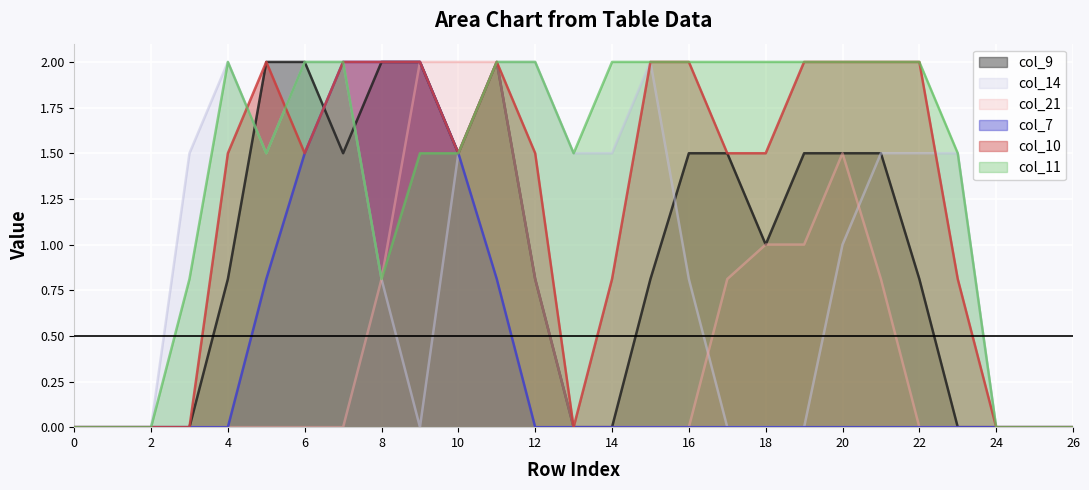

Reading left to right, list all the values displayed in this chart.

col_9: 0.0	0.0	0.0	0.0	0.8	2.0	2.0	1.5	2.0	2.0	1.5	2.0	0.8	0.0	0.0	0.8	1.5	1.5	1.0	1.5	1.5	1.5	0.8	0.0	0.0	0.0	0.0
col_14: 0.0	0.0	0.0	1.5	2.0	1.5	2.0	2.0	0.8	0.0	1.5	2.0	2.0	1.5	1.5	2.0	0.8	0.0	0.0	0.0	1.0	1.5	1.5	1.5	0.0	0.0	0.0
col_21: 0.0	0.0	0.0	0.0	0.0	0.0	0.0	0.0	0.8	2.0	2.0	2.0	0.8	0.0	0.0	0.0	0.0	0.8	1.0	1.0	1.5	0.8	0.0	0.0	0.0	0.0	0.0
col_7: 0.0	0.0	0.0	0.0	0.0	0.8	1.5	2.0	2.0	2.0	1.5	0.8	0.0	0.0	0.0	0.0	0.0	0.0	0.0	0.0	0.0	0.0	0.0	0.0	0.0	0.0	0.0
col_10: 0.0	0.0	0.0	0.0	1.5	2.0	1.5	2.0	2.0	2.0	1.5	2.0	1.5	0.0	0.8	2.0	2.0	1.5	1.5	2.0	2.0	2.0	2.0	0.8	0.0	0.0	0.0
col_11: 0.0	0.0	0.0	0.8	2.0	1.5	2.0	2.0	0.8	1.5	1.5	2.0	2.0	1.5	2.0	2.0	2.0	2.0	2.0	2.0	2.0	2.0	2.0	1.5	0.0	0.0	0.0